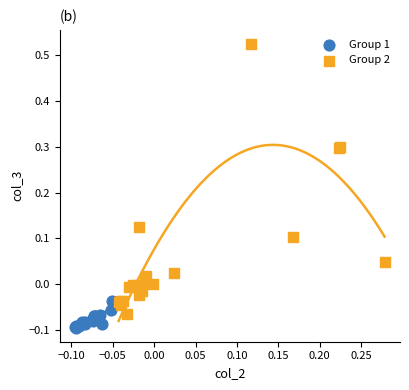

What are all the series names shown in the legend?

Group 1, Group 2